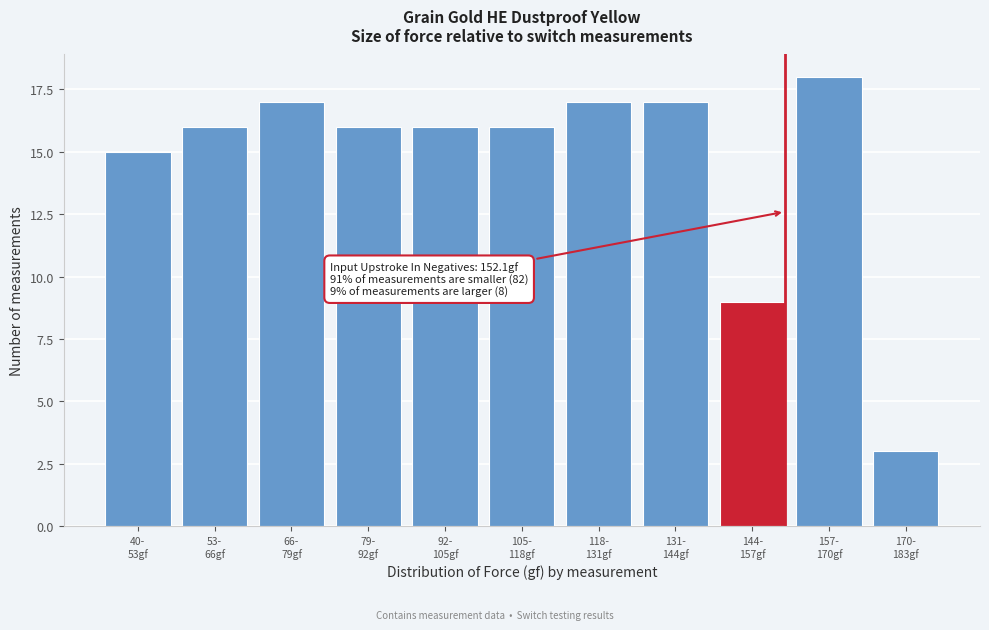

Reading left to right, list all the values displayed in this chart.

15	16	17	16	16	16	17	17	9	18	3